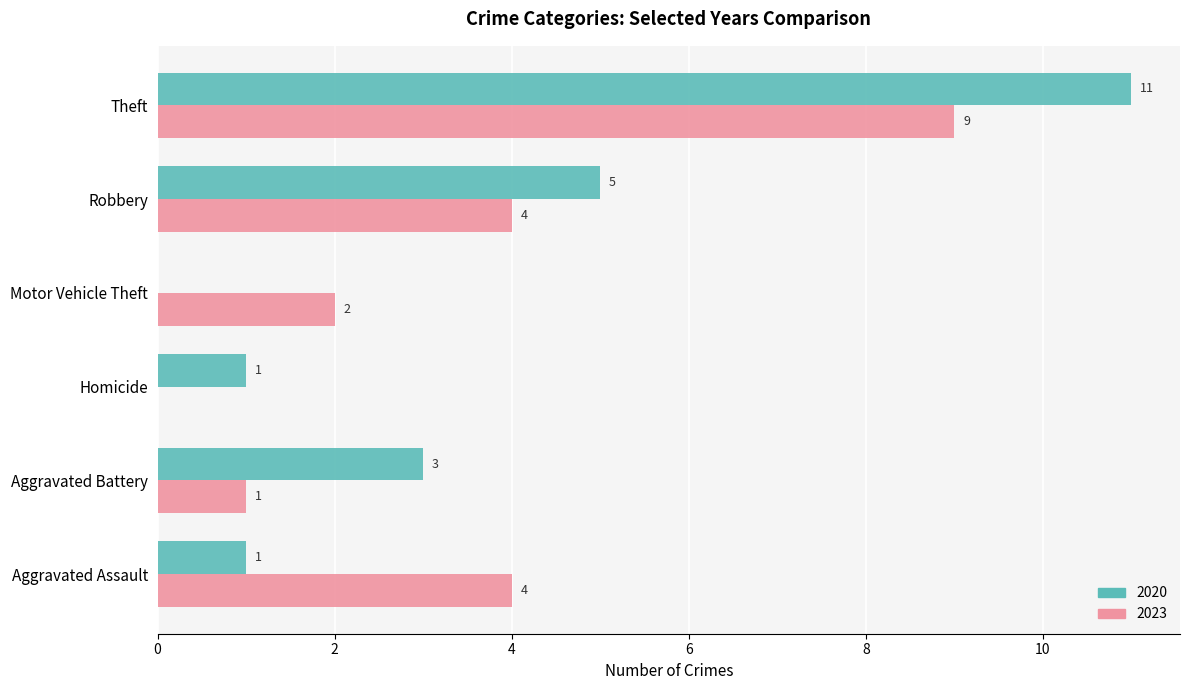

At which label does 2020 reach its peak?

Theft